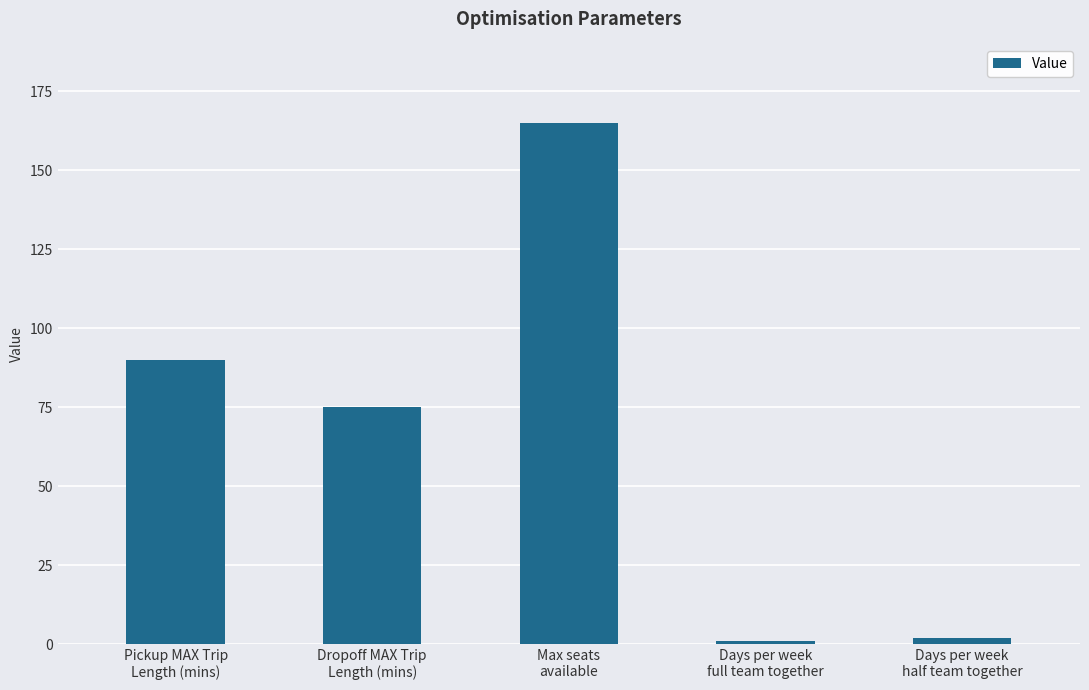

True or false: the data shows 165 at Max seats
available.

True